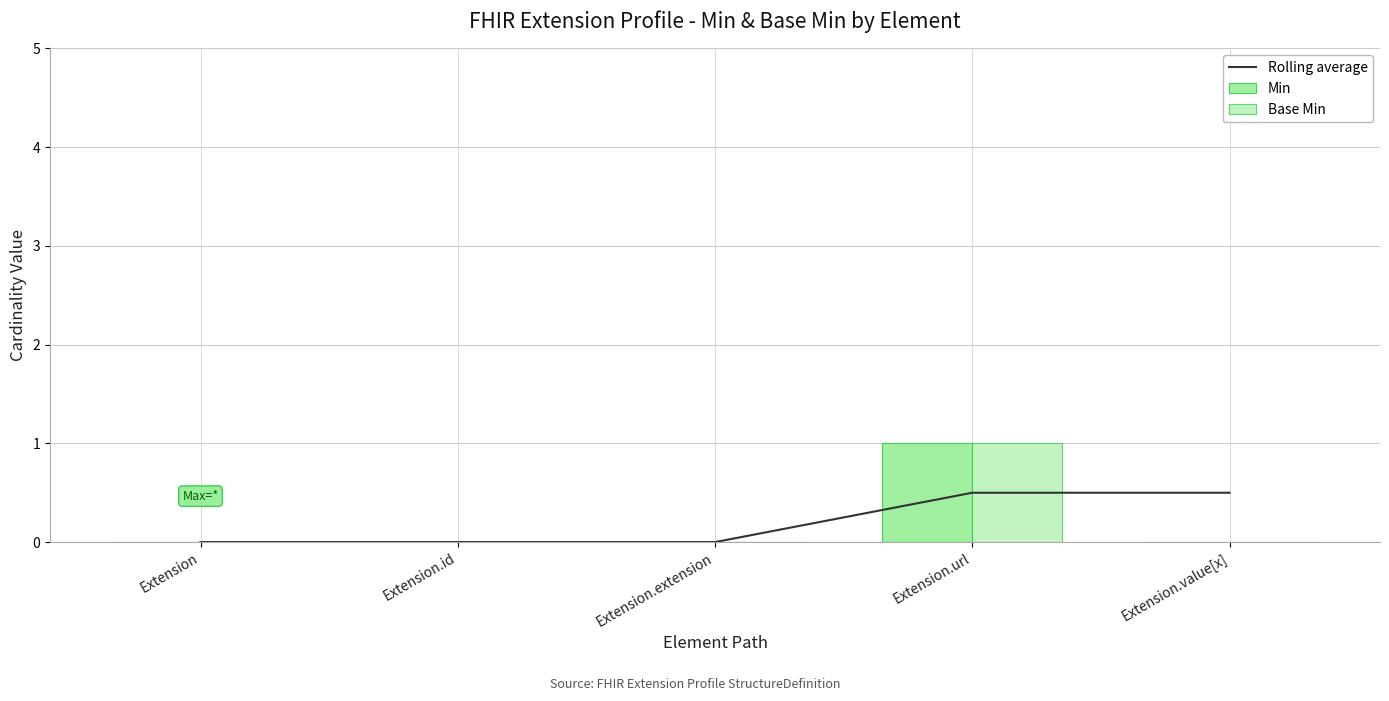

Reading right to left, what are all the values shown in this chart?

Rolling average: 0.5	0.5	0.0	0.0	0.0
Min: 0.0	1.0	0.0	0.0	0.0
Base Min: 0.0	1.0	0.0	0.0	0.0